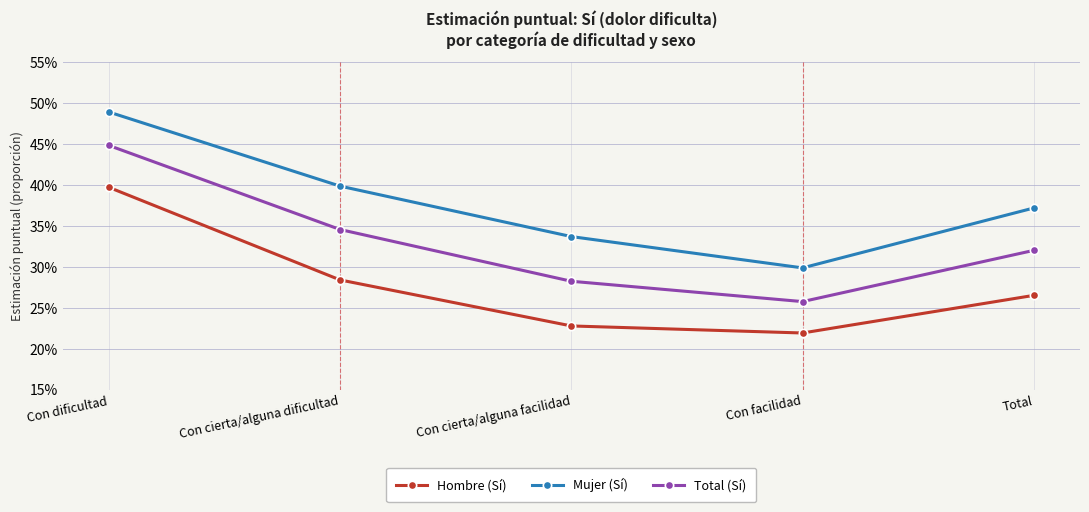

In Mujer (Sí), how many points are lower than both neighbors (excluding endpoints)?

1